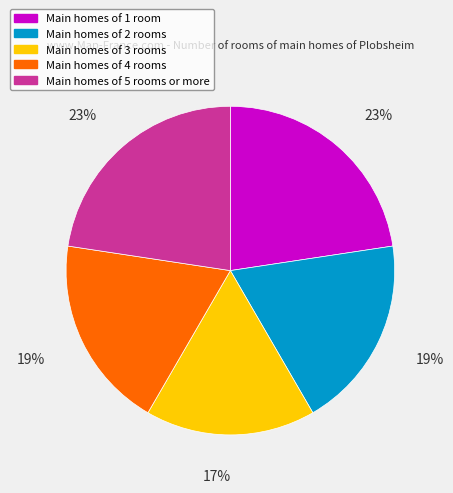

Which slice is the smallest?

Main homes of 3 rooms